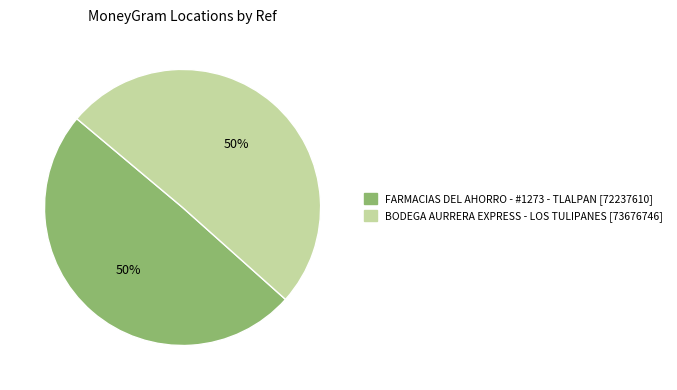

What is the ratio of the value at BODEGA AURRERA EXPRESS - LOS TULIPANES to the value at FARMACIAS DEL AHORRO - #1273 - TLALPAN?

1.0